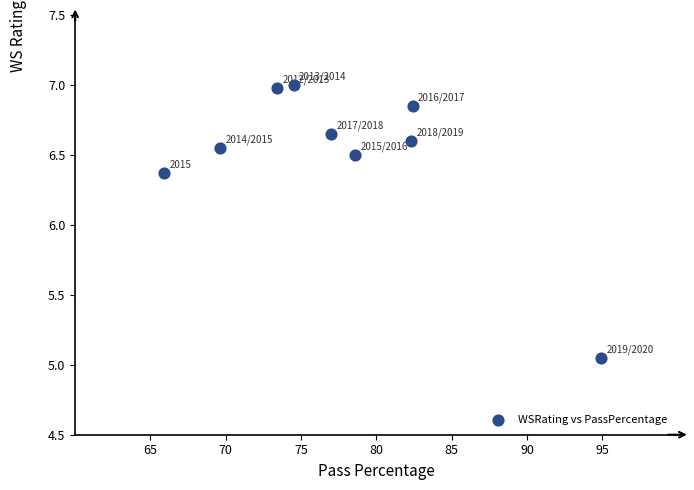

What is the average X value?

77.6